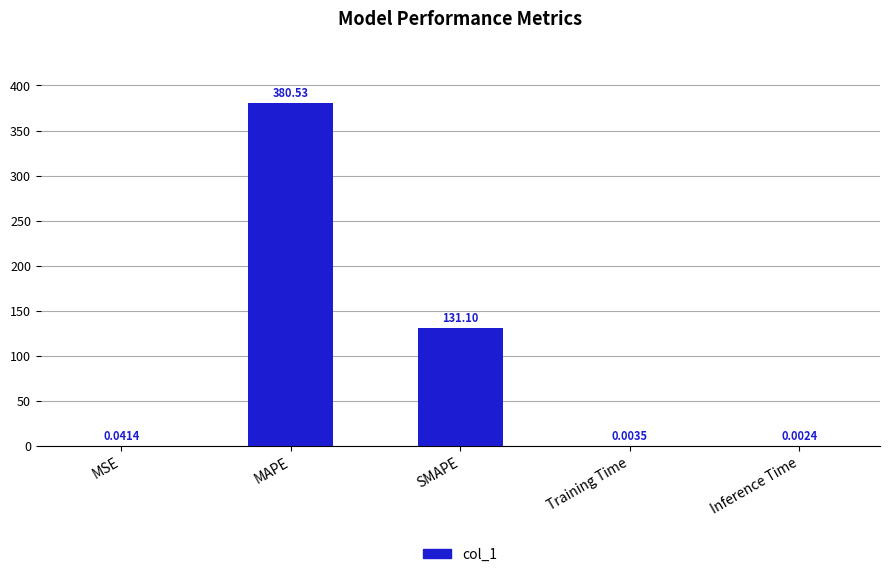

At which category does the chart reach its peak across all series?

MAPE